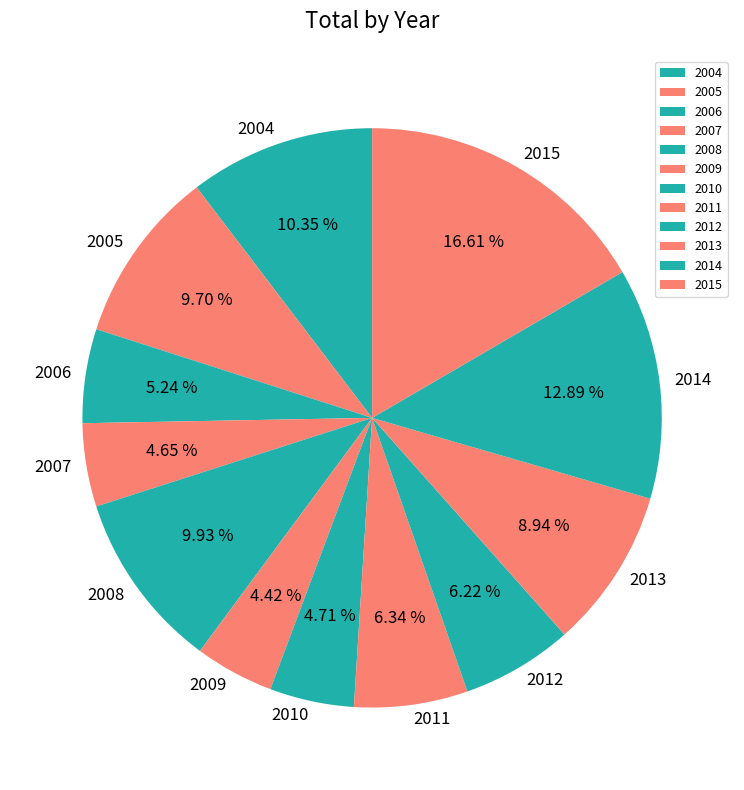

What is the total percentage of 2006 and 2012?

11.5%